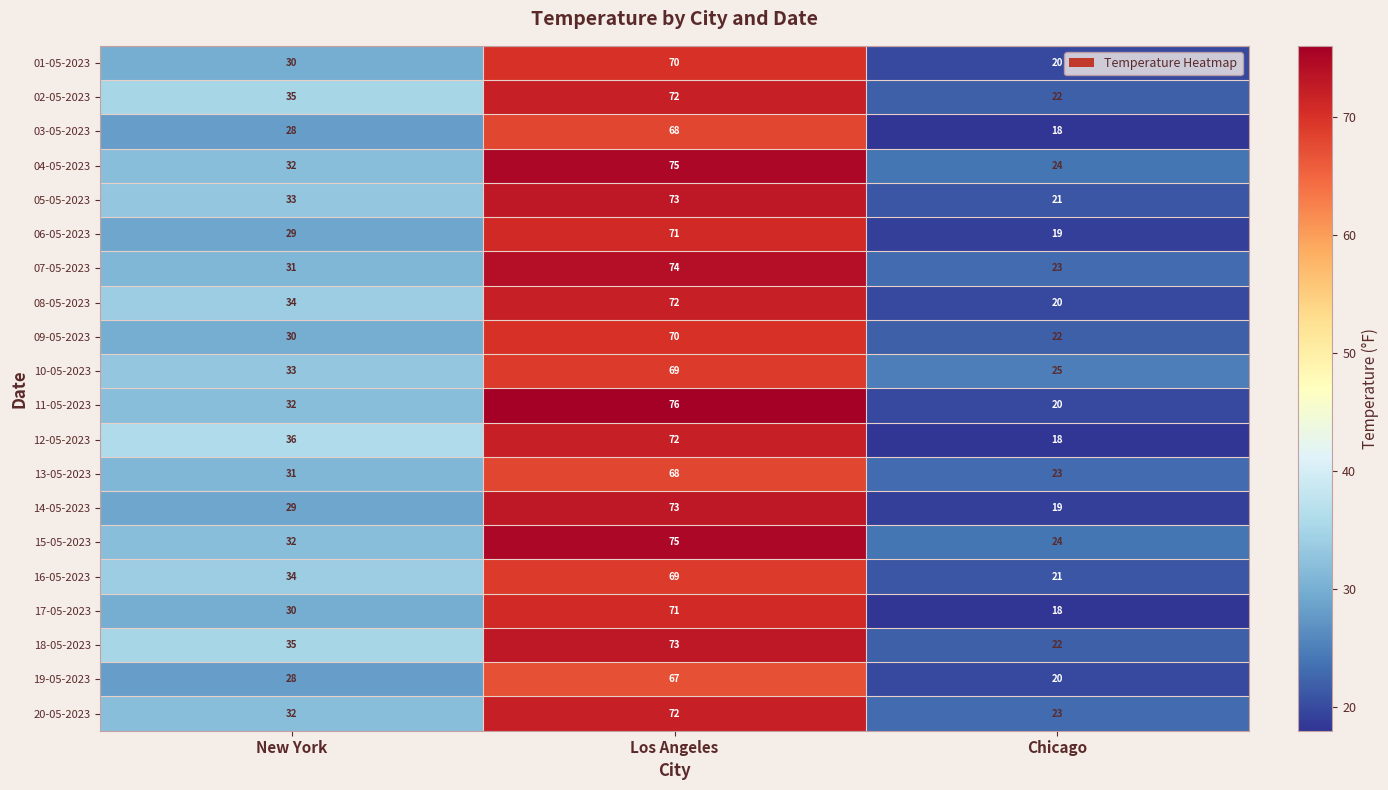

What is the greatest value displayed?

76